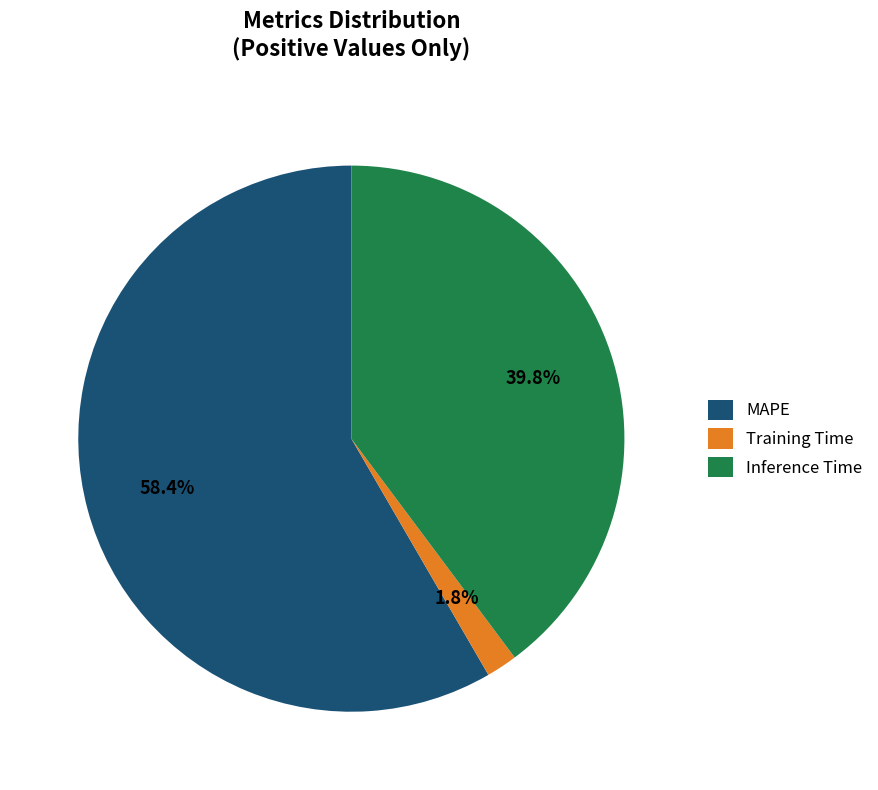

What is the total percentage of Training Time and MAPE?

60.2%